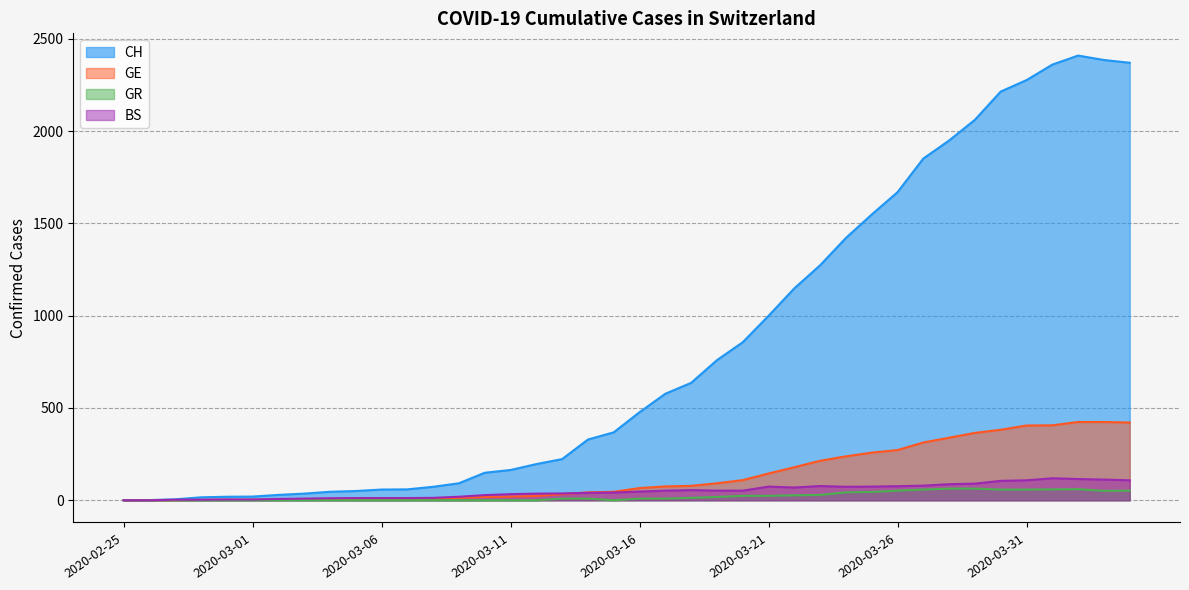

True or false: GE and CH intersect in this chart.

False